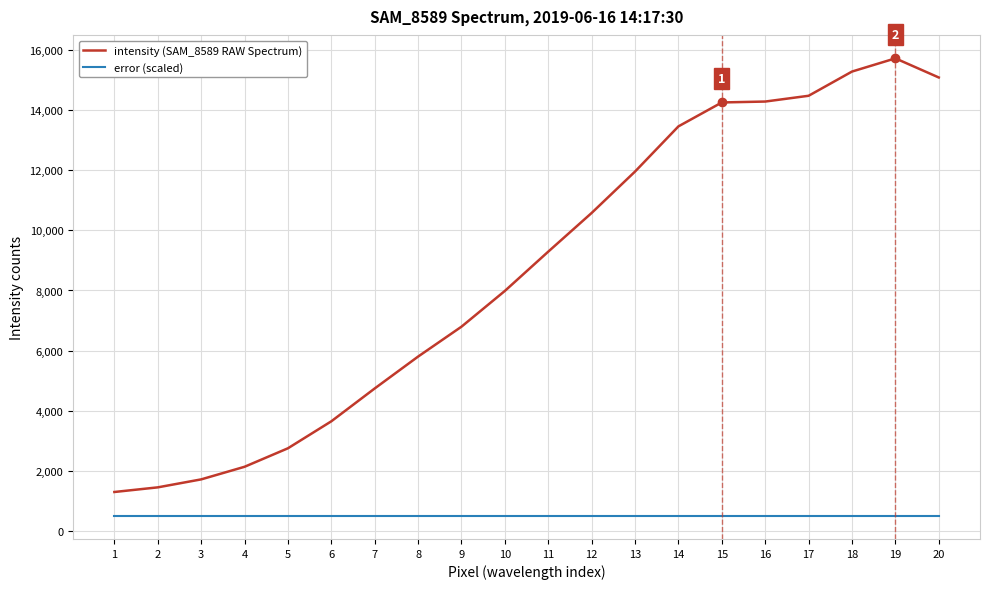

Which series has the widest spread of values?

intensity (SAM_8589 RAW Spectrum)